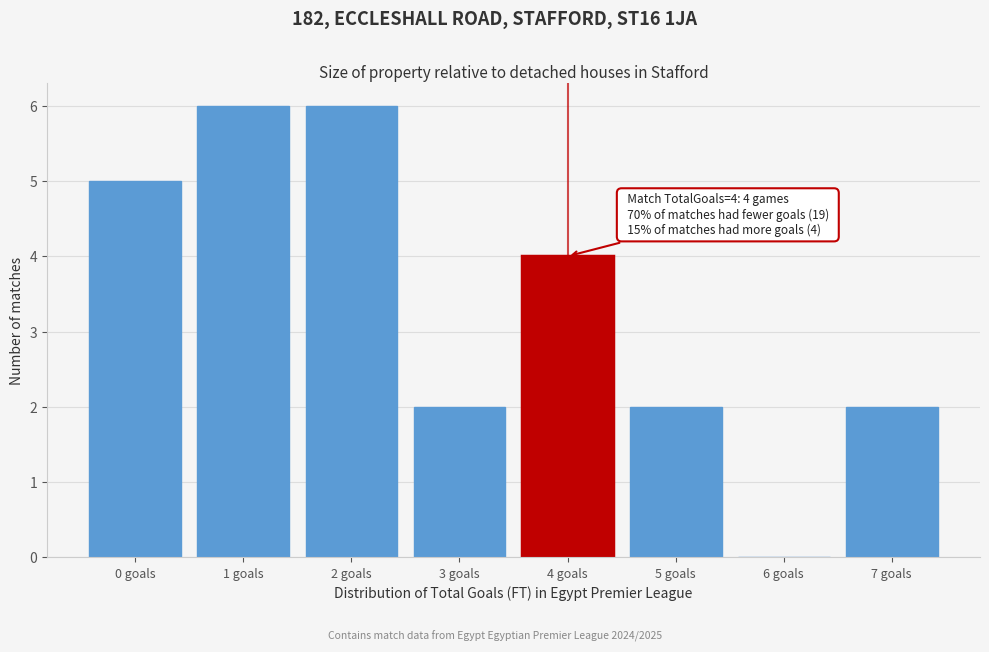

Reading right to left, list all the values displayed in this chart.

7 goals=2	6 goals=0	5 goals=2	4 goals=4	3 goals=2	2 goals=6	1 goals=6	0 goals=5